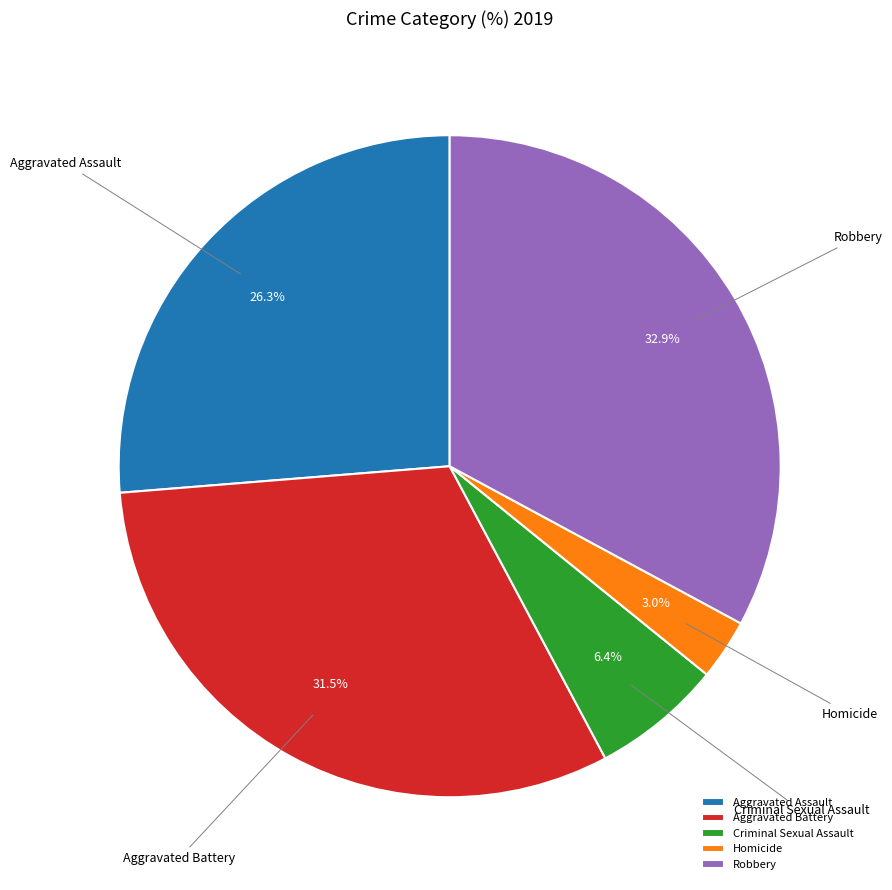

To the nearest percent, what percentage of the pie is Homicide?

3%